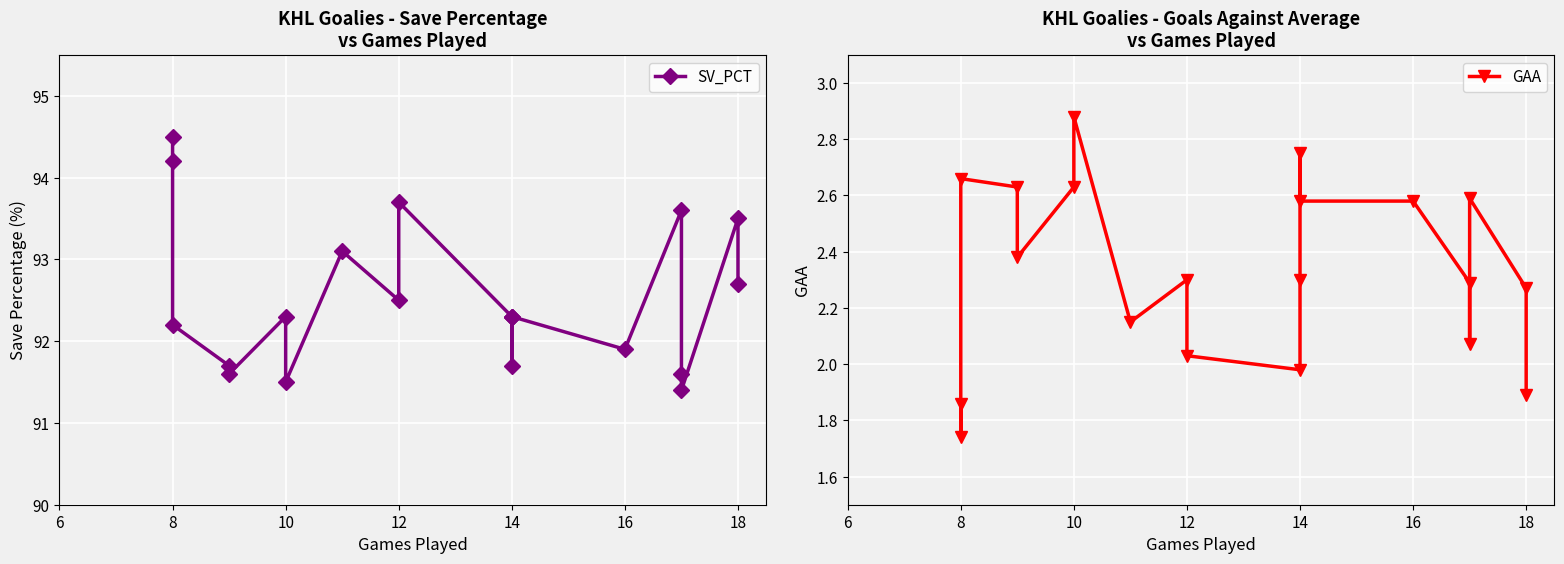

At 12, list the series in order from largest to smallest.

SV_PCT, GAA